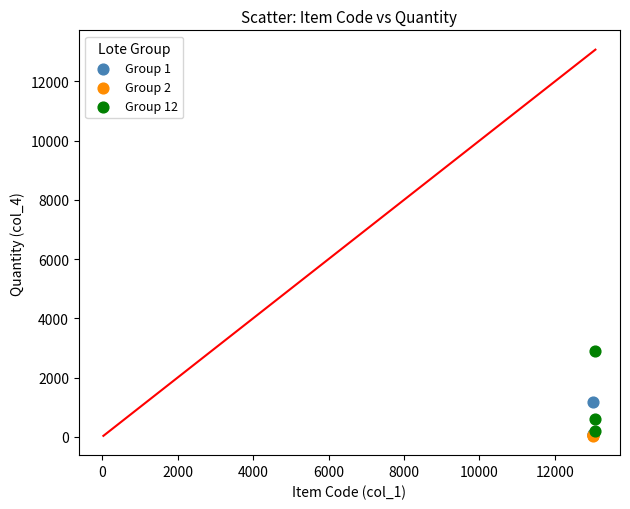

Which series has the largest Y range (max minus min)?

Group 12